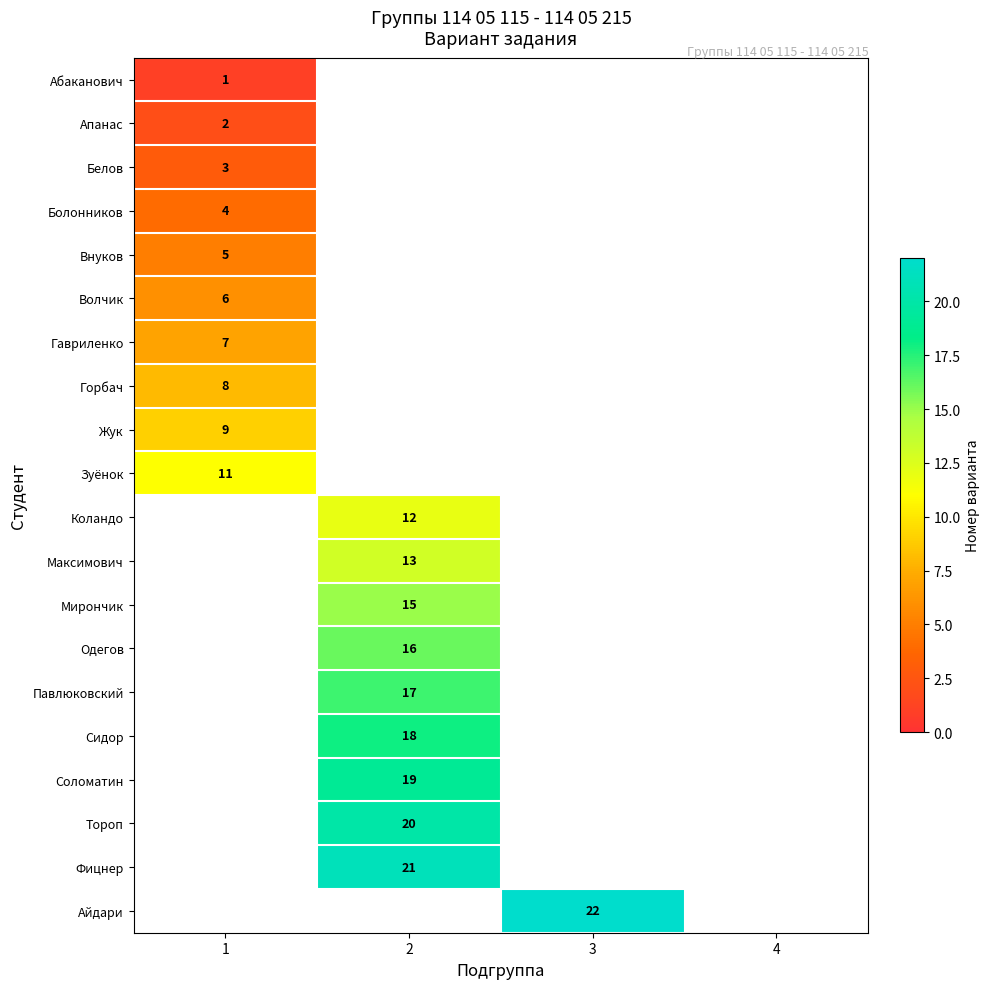

The value of Сидор at 2 is 10. True or false?

False